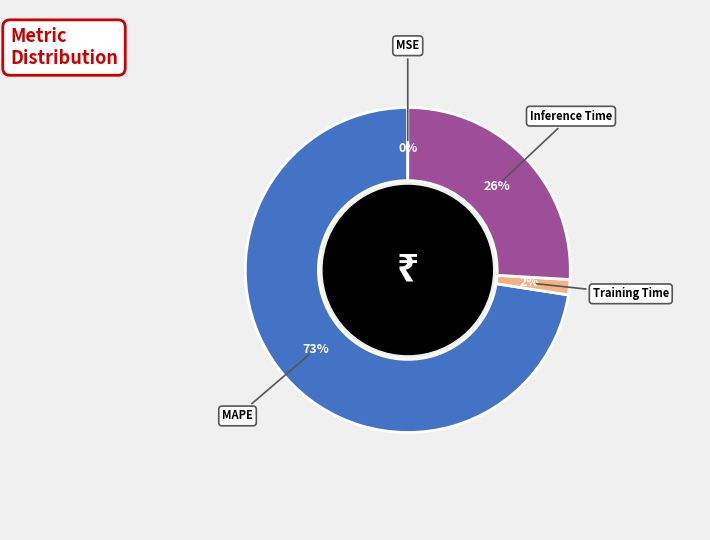

Does any single category account for the majority?

Yes